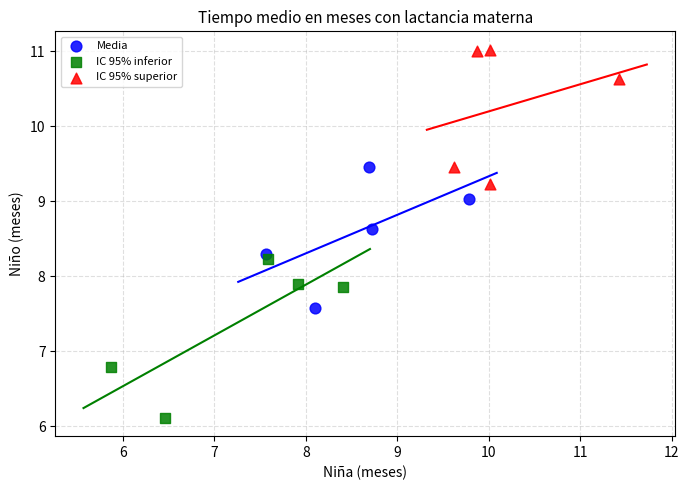

What are all the series names shown in the legend?

Media, IC 95% inferior, IC 95% superior